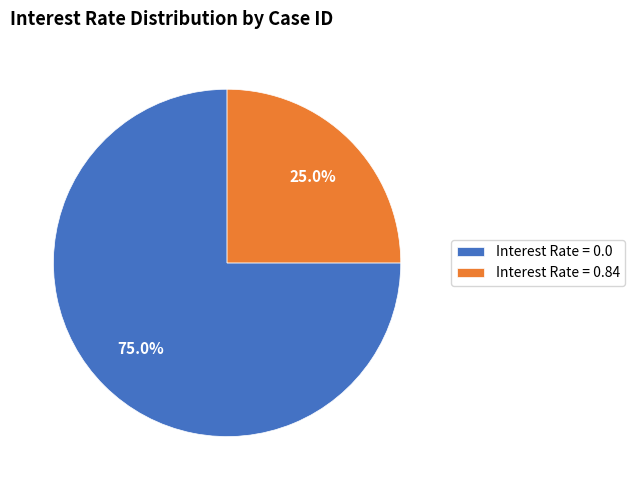

How much of the chart is everything except Interest Rate = 0.84?

75.0%